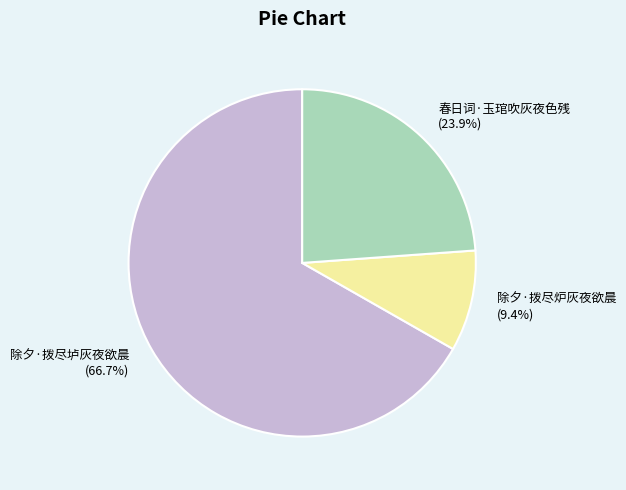

Which slice is the smallest?

除夕·拨尽炉灰夜欲晨